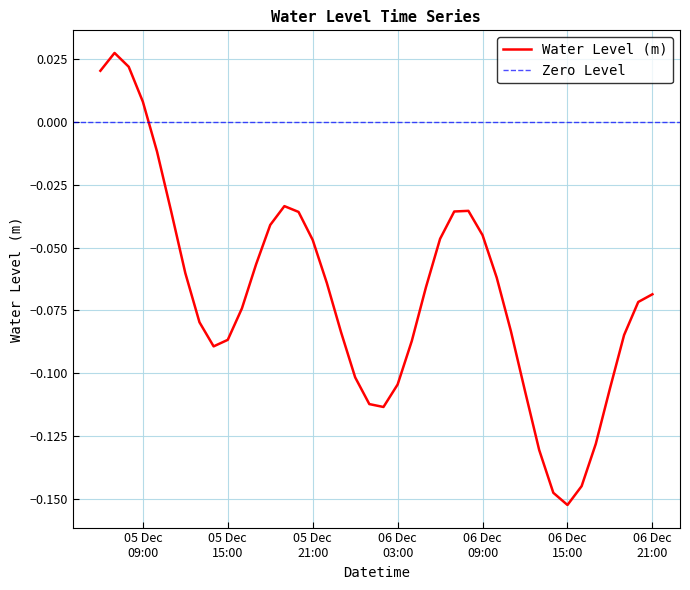

Which category has the highest value across all series?

2023-12-05 07:00:00